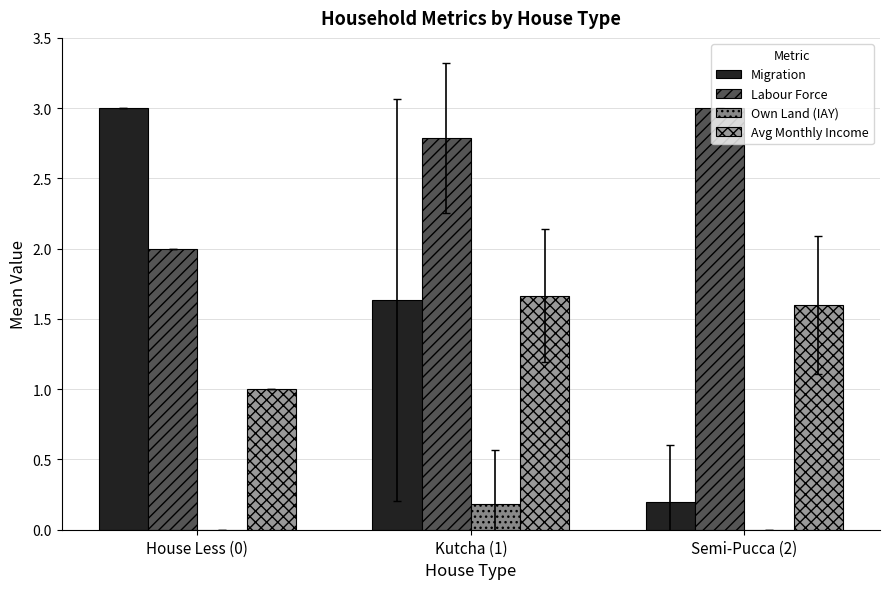

What position from the left is House Less (0)?

1